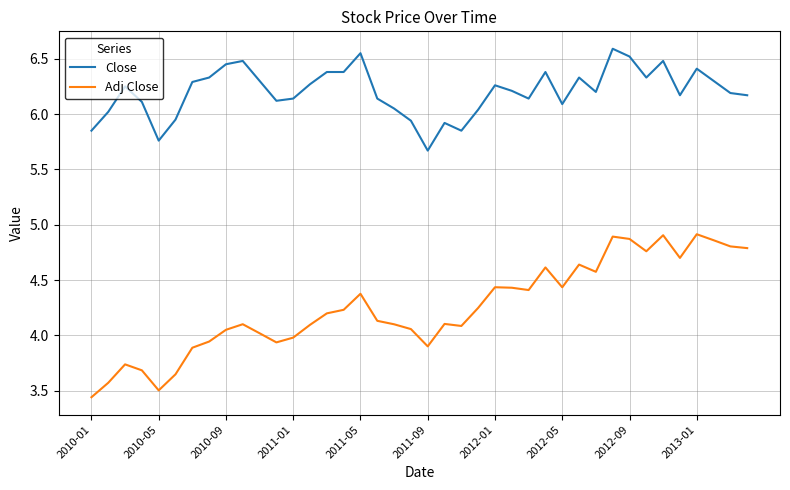

Which series has the widest spread of values?

Adj Close